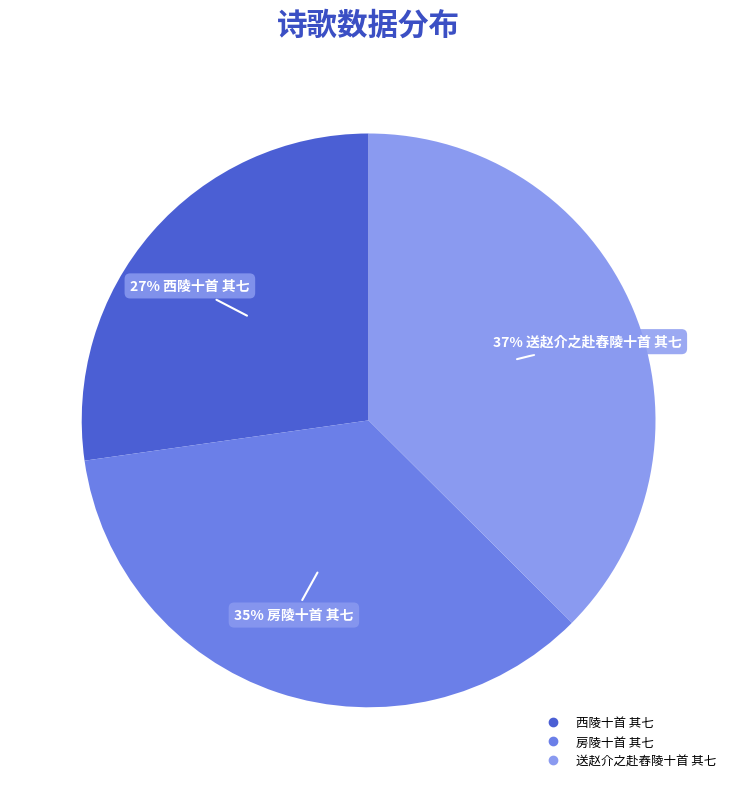

Combined, do 房陵十首 其七 and 送赵介之赴舂陵十首 其七 account for over 50%?

Yes